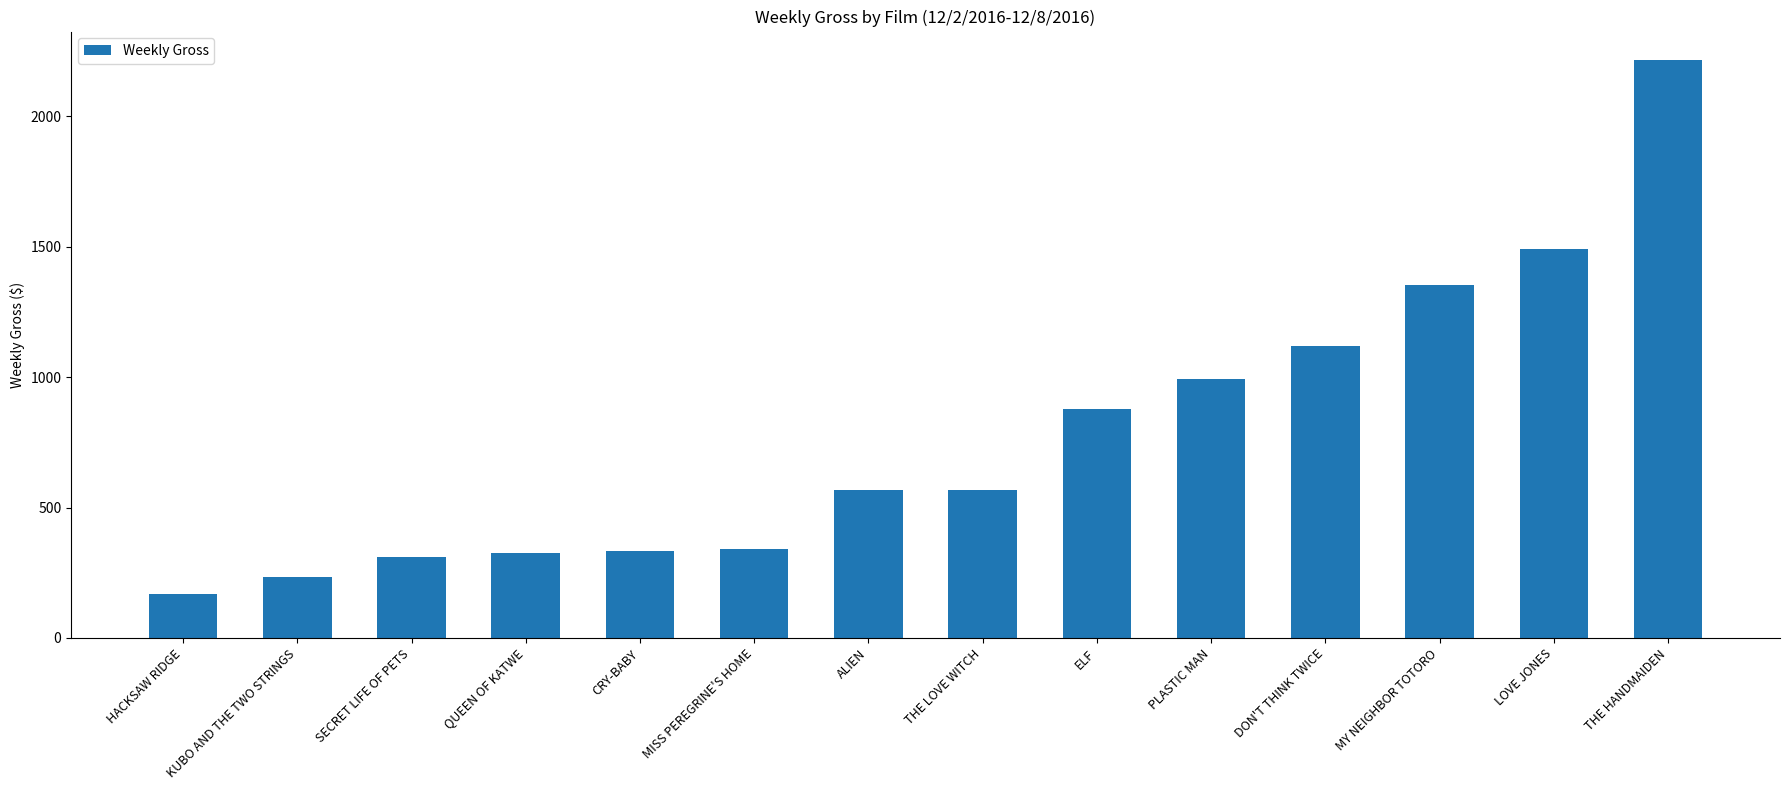

What is the change in value from QUEEN OF KATWE to ALIEN?

+244